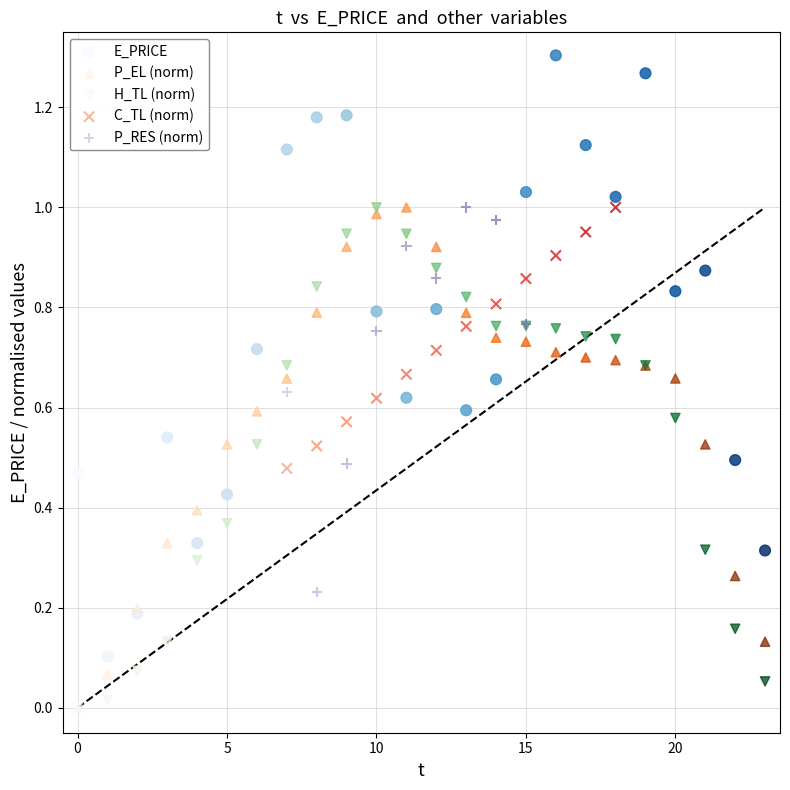

What are all the series names shown in the legend?

E_PRICE, P_EL (norm), H_TL (norm), C_TL (norm), P_RES (norm)